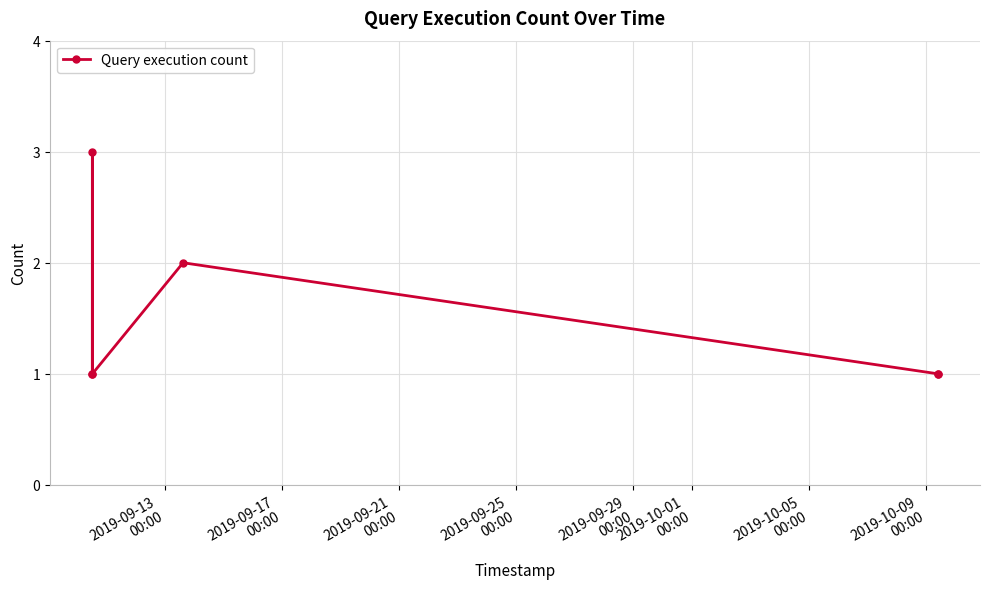

Reading left to right, what are all the values shown in this chart?

1	3	1	2	1	1